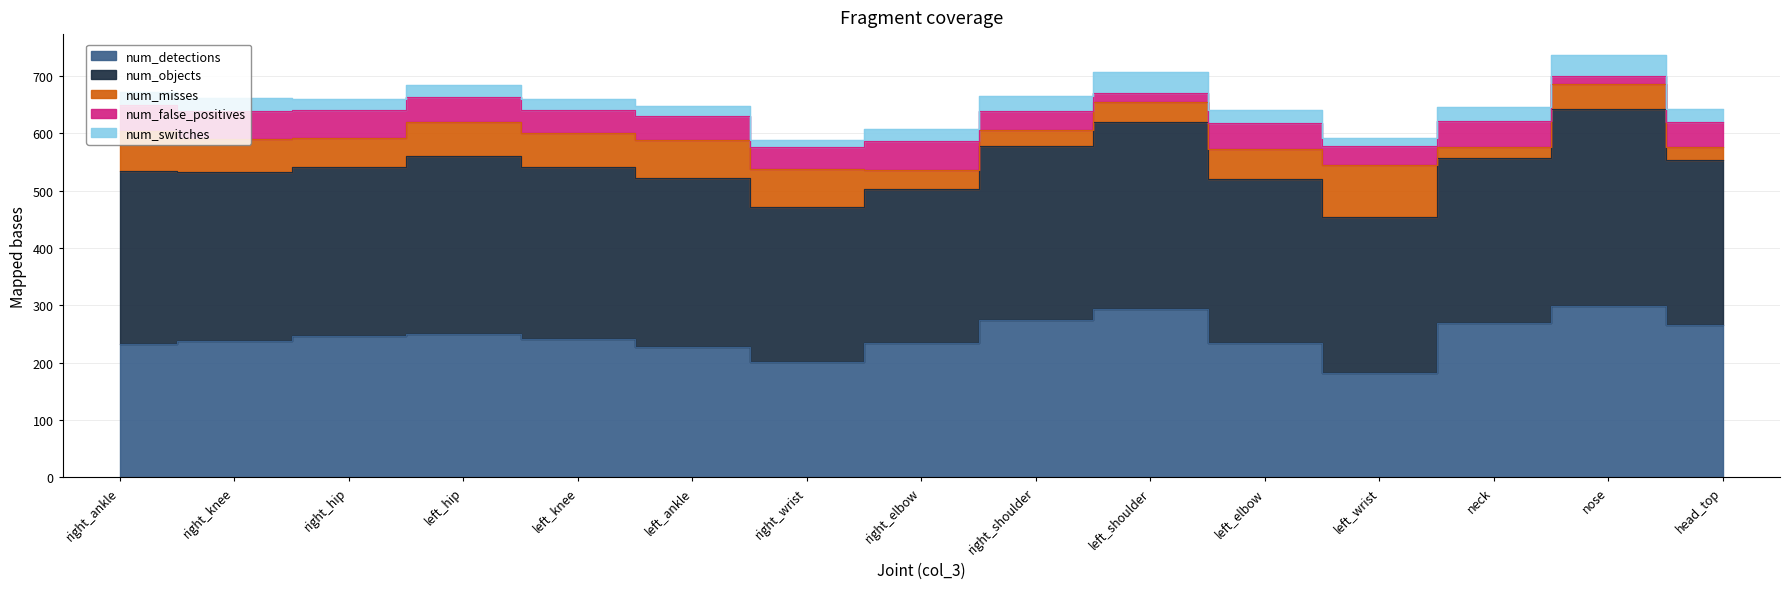

Where is num_objects nearest to the value 305?

right_shoulder